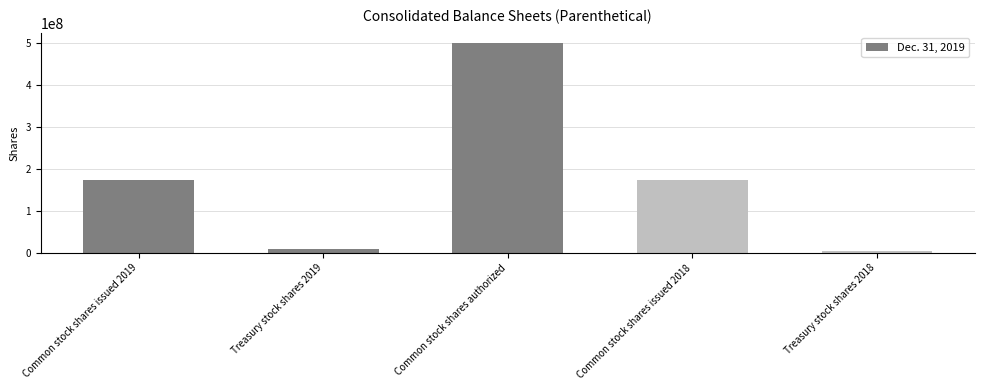

Between Common stock shares authorized and Common stock shares issued 2018, which is larger?

Common stock shares authorized